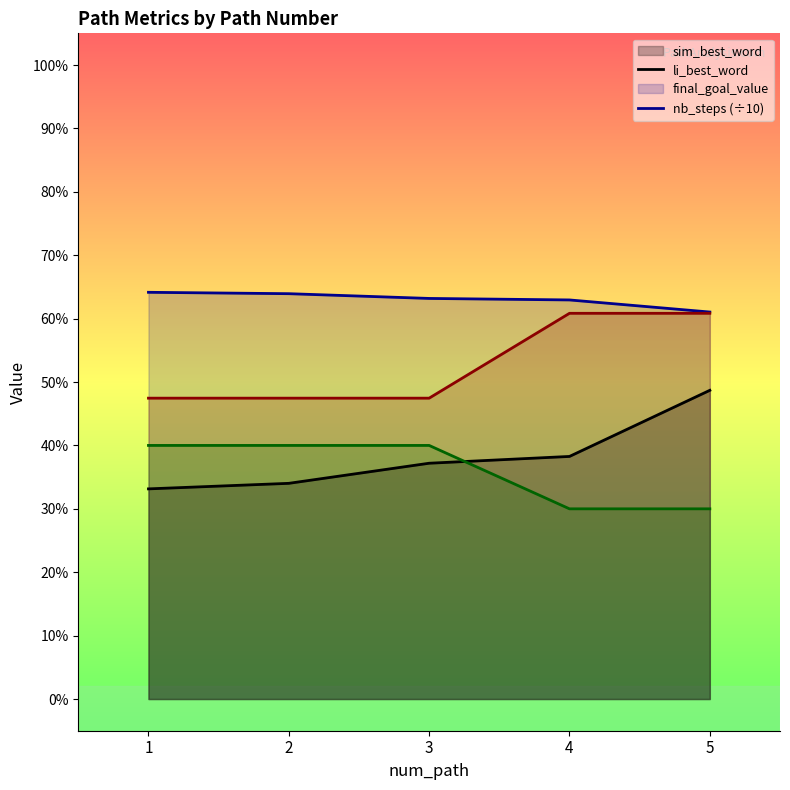

True or false: final_goal_value and nb_steps cross at least once.

False